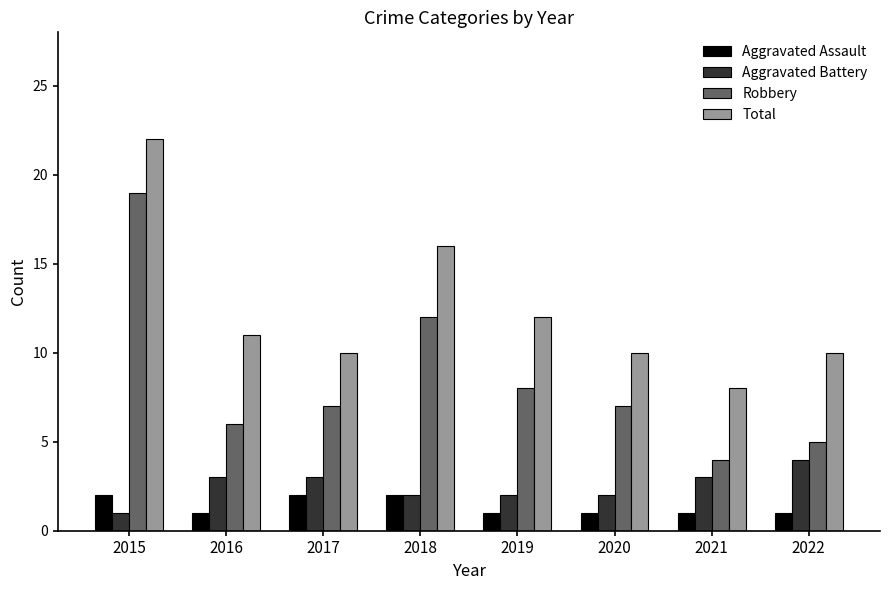

What is the spread (max minus min) of values at 2018?

14